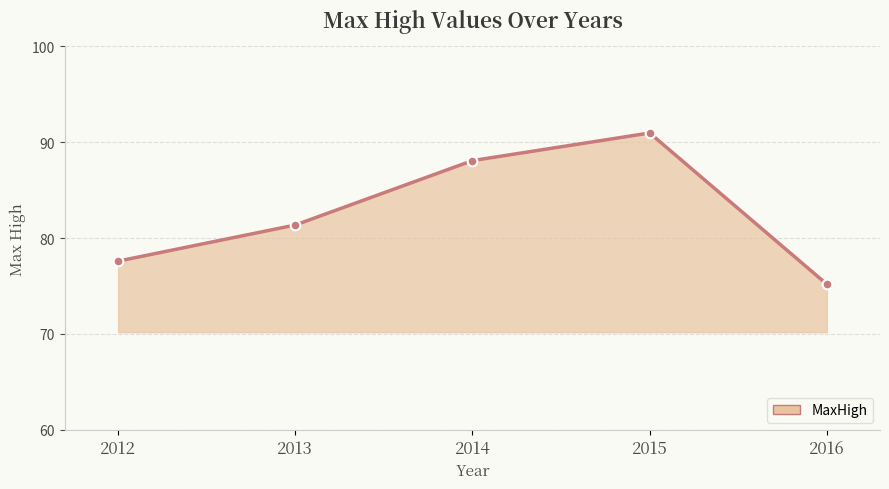

What is the change in value from 2012 to 2014?

+10.5